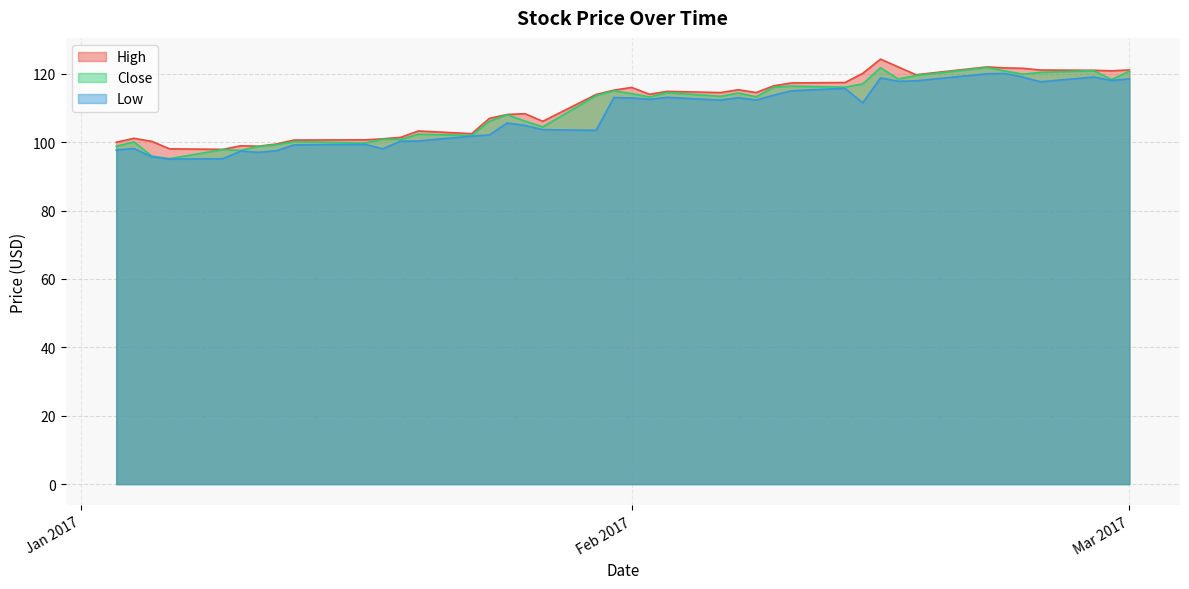

What is the total value across all series at 2017-01-05?

291.9